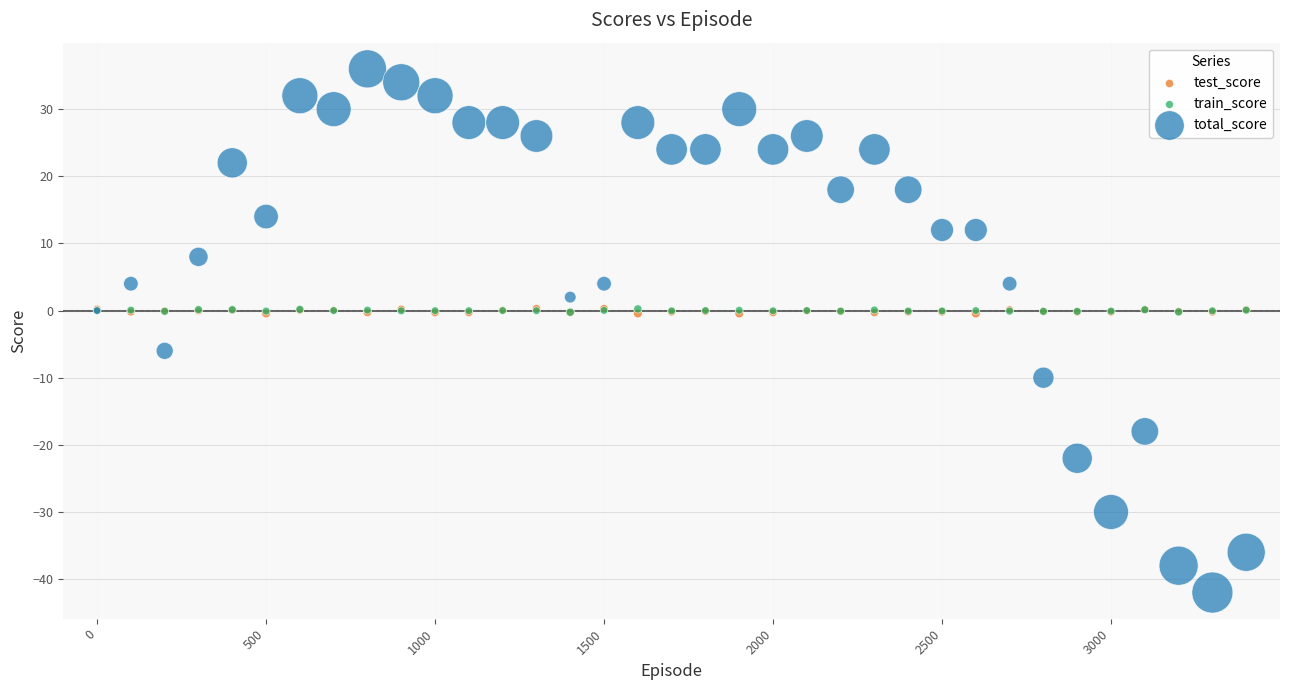

What are all the series names shown in the legend?

test_score, train_score, total_score